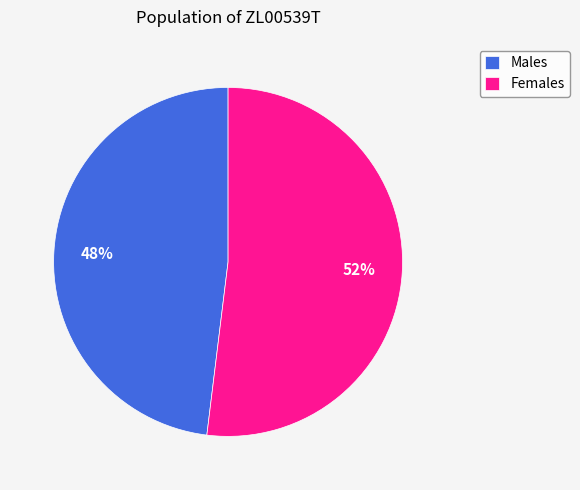

Count the number of slices in the pie.

2